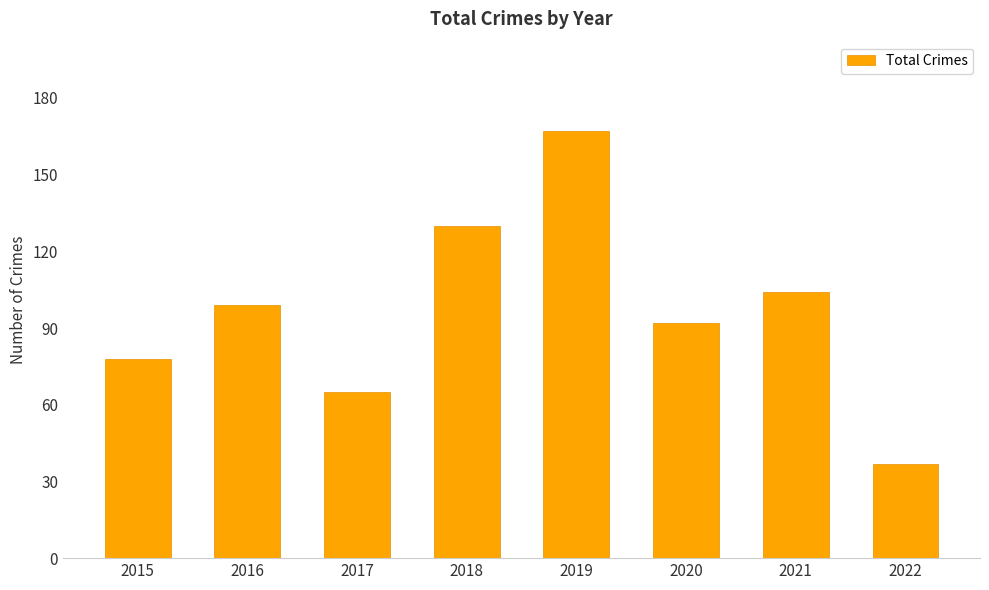

Reading left to right, what are all the values shown in this chart?

78	99	65	130	167	92	104	37